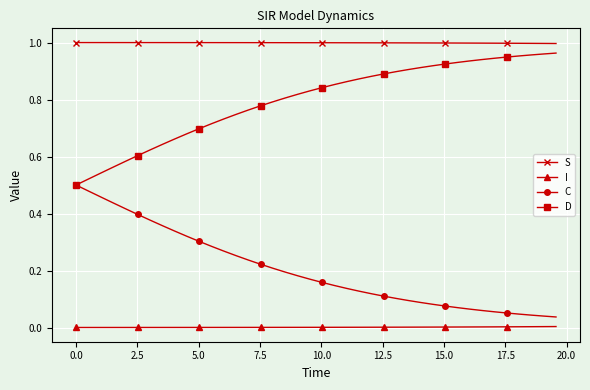

True or false: D and I intersect in this chart.

False